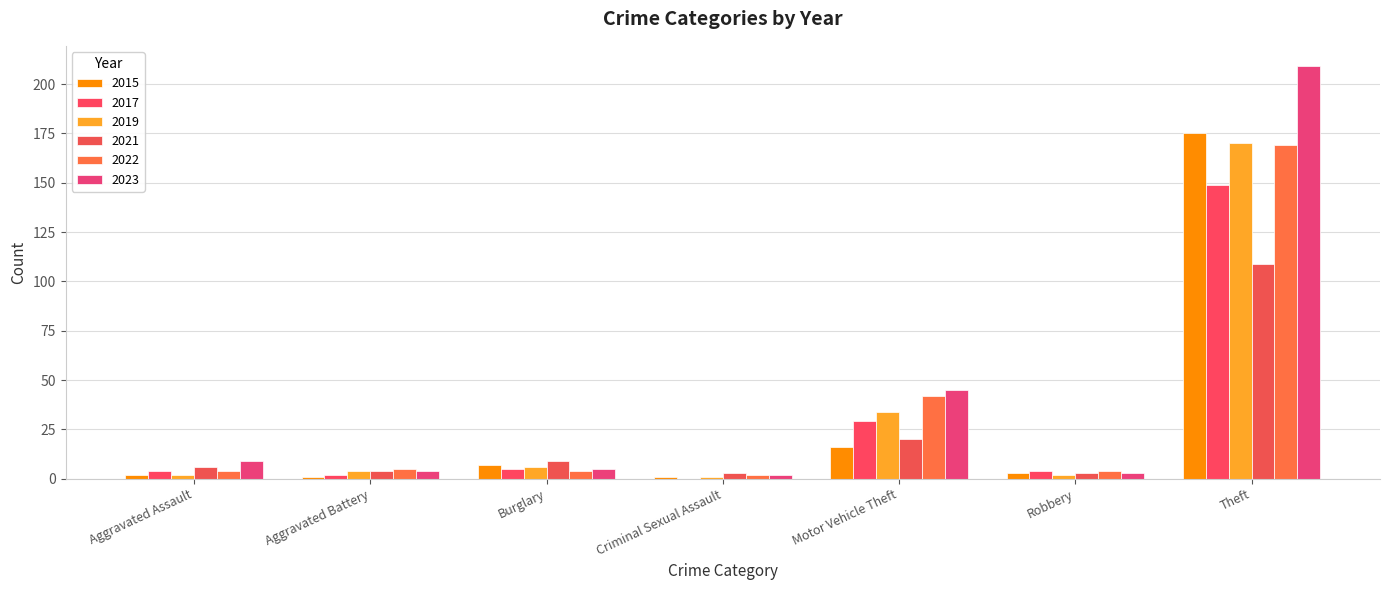

Which category has the highest value in the 2017 series?

Theft